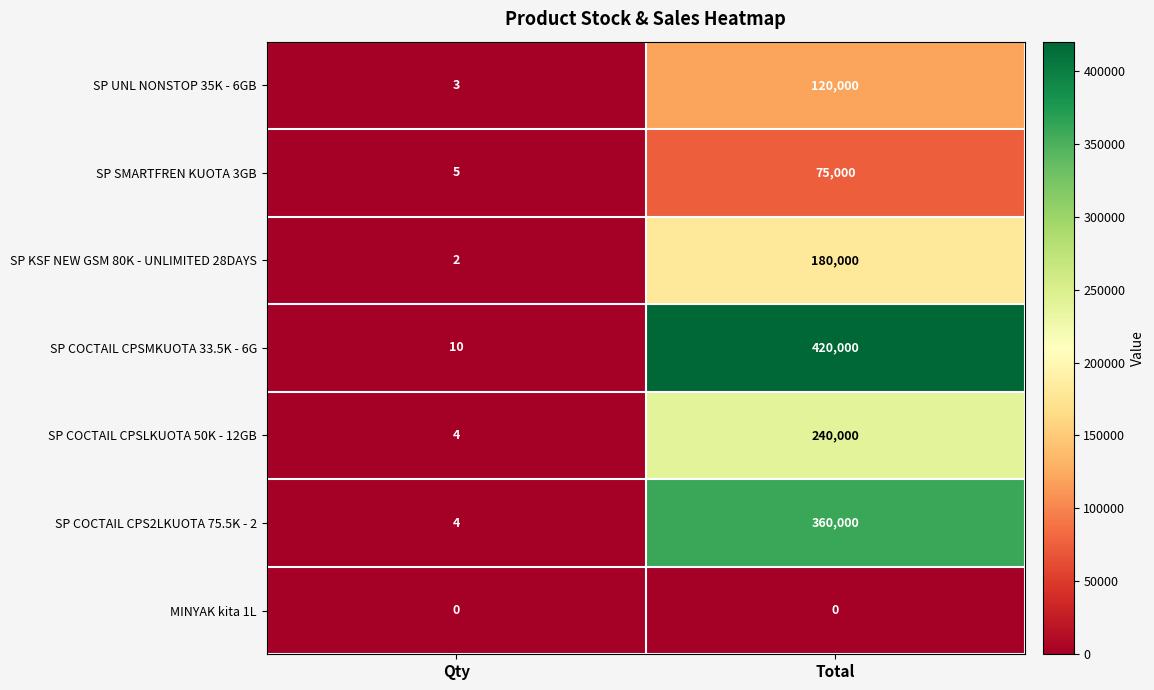

Which series changed the most between Qty and Total?

SP COCTAIL CPSMKUOTA 33.5K - 6G